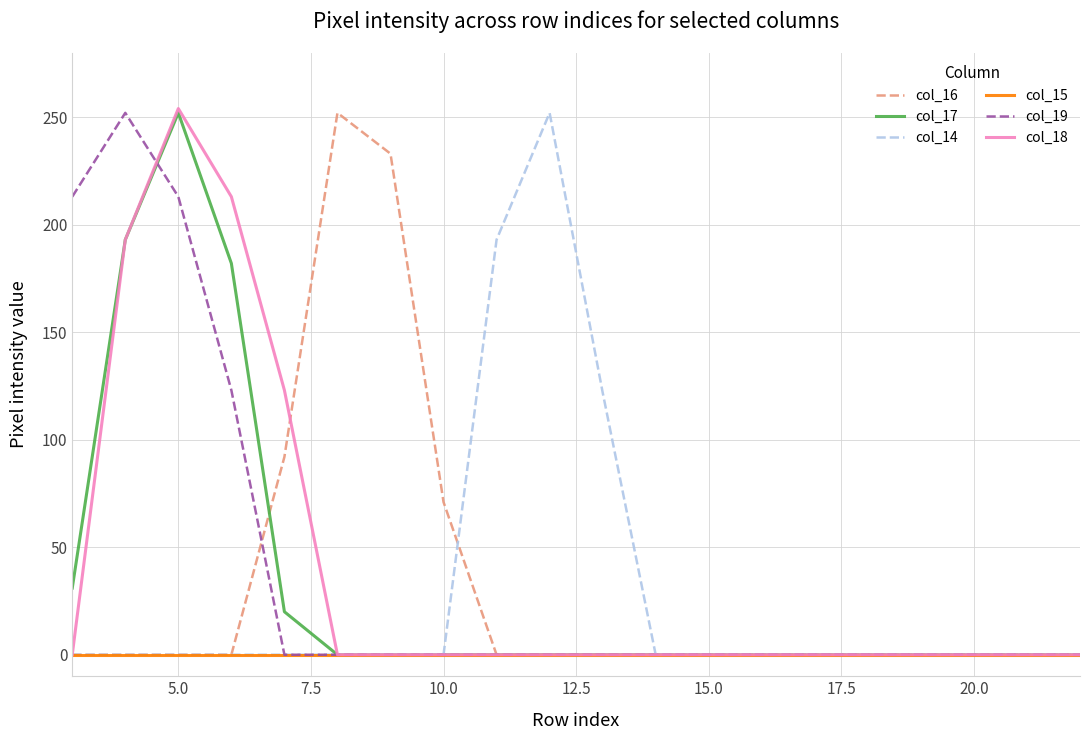

What are all the series names shown in the legend?

col_16, col_17, col_14, col_15, col_19, col_18